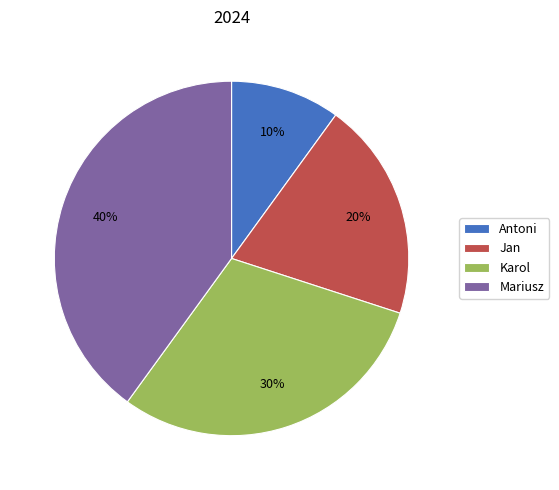

What is the largest slice in the pie chart?

Mariusz